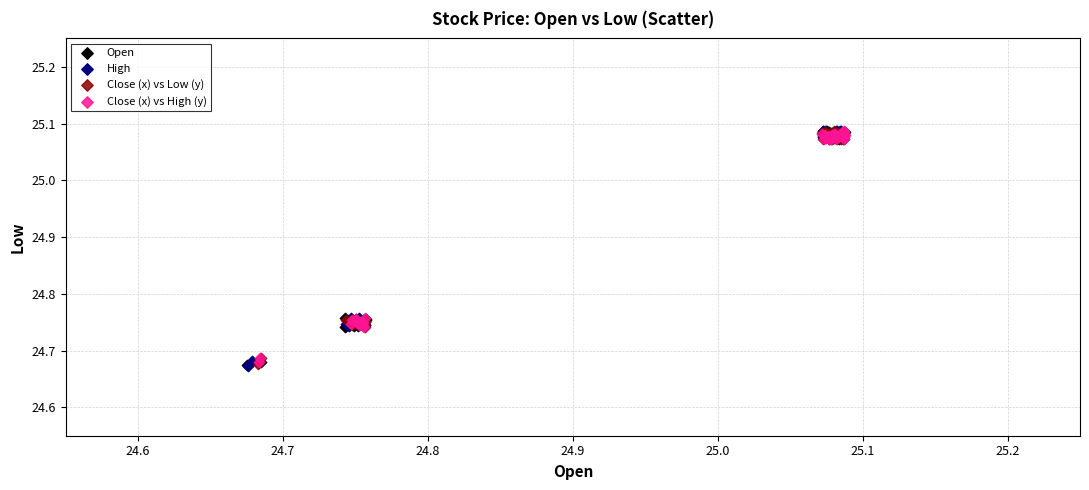

What are all the series names shown in the legend?

Open, High, Close (x) vs Low (y), Close (x) vs High (y)